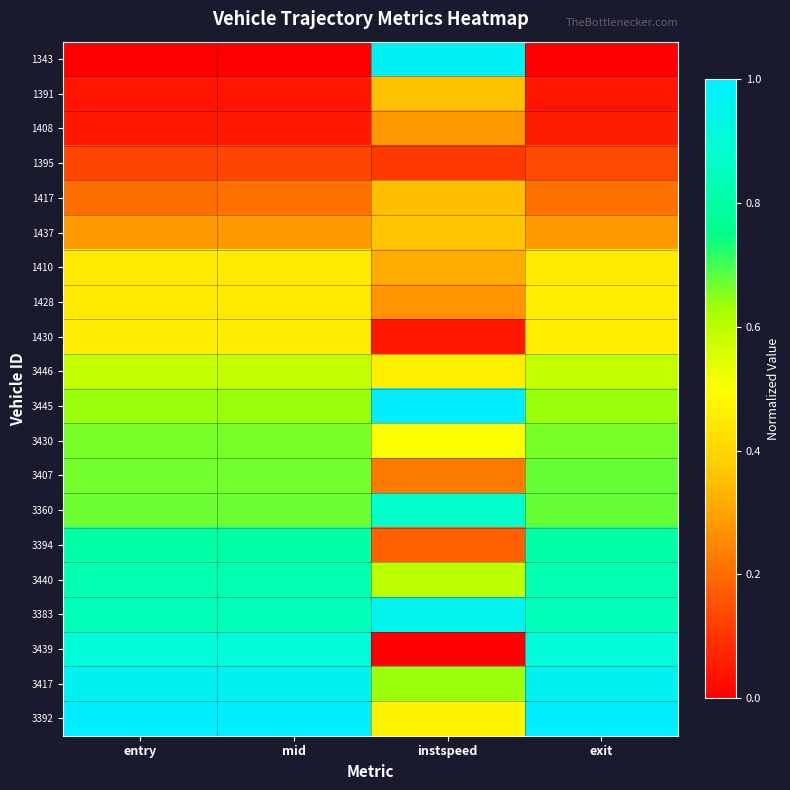

At entry, list the series in order from largest to smallest.

3392, 3417, 3439, 3383, 3440, 3394, 3360, 3407, 3430, 3445, 3446, 1430, 1428, 1410, 1437, 1417, 1395, 1408, 1391, 1343